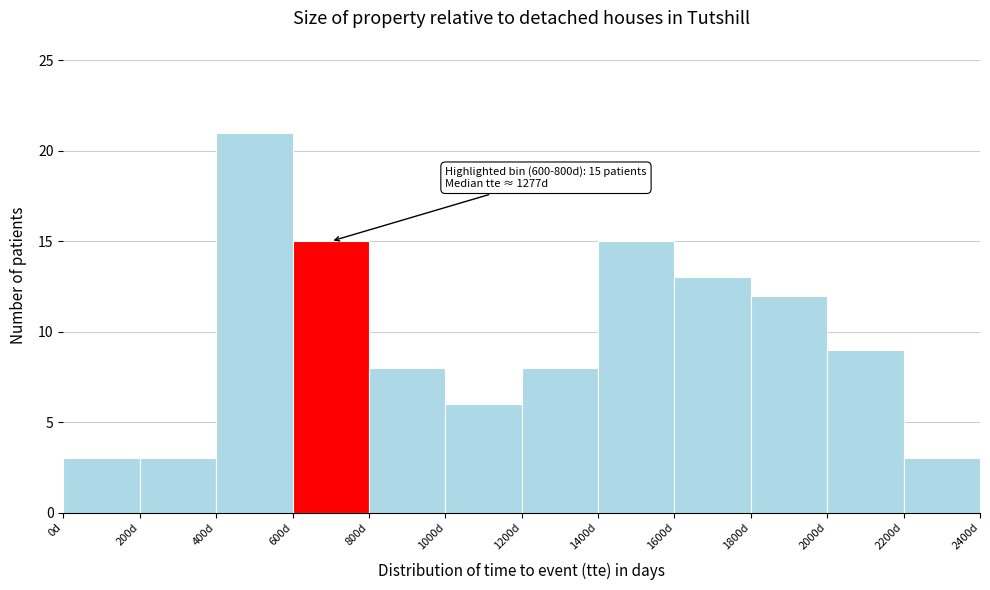

Which range on the x-axis has the tallest bar?

400 to 600